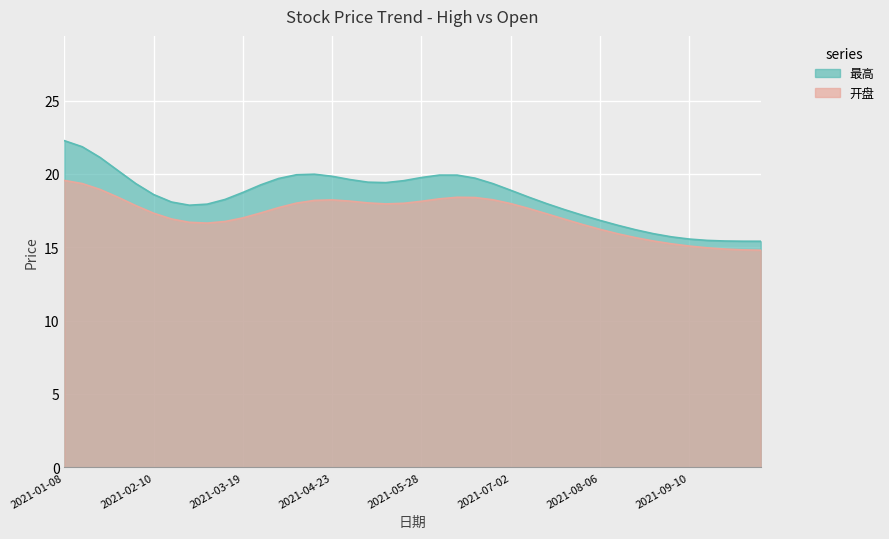

The value of 开盘 at 2021-09-30 is 20.6. True or false?

False